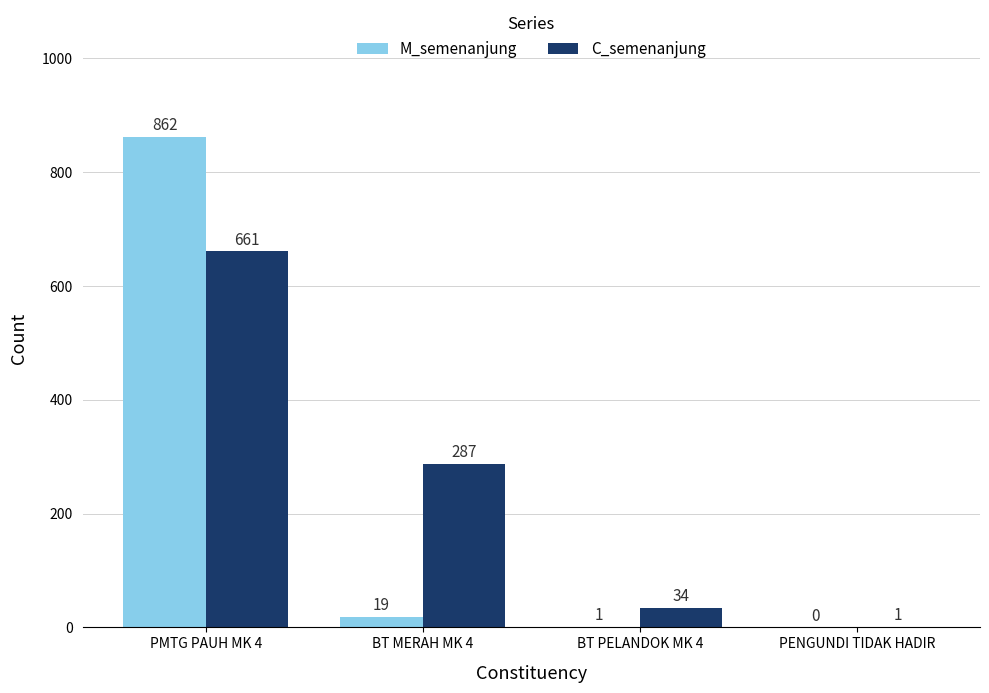

What are all the series names shown in the legend?

M_semenanjung, C_semenanjung